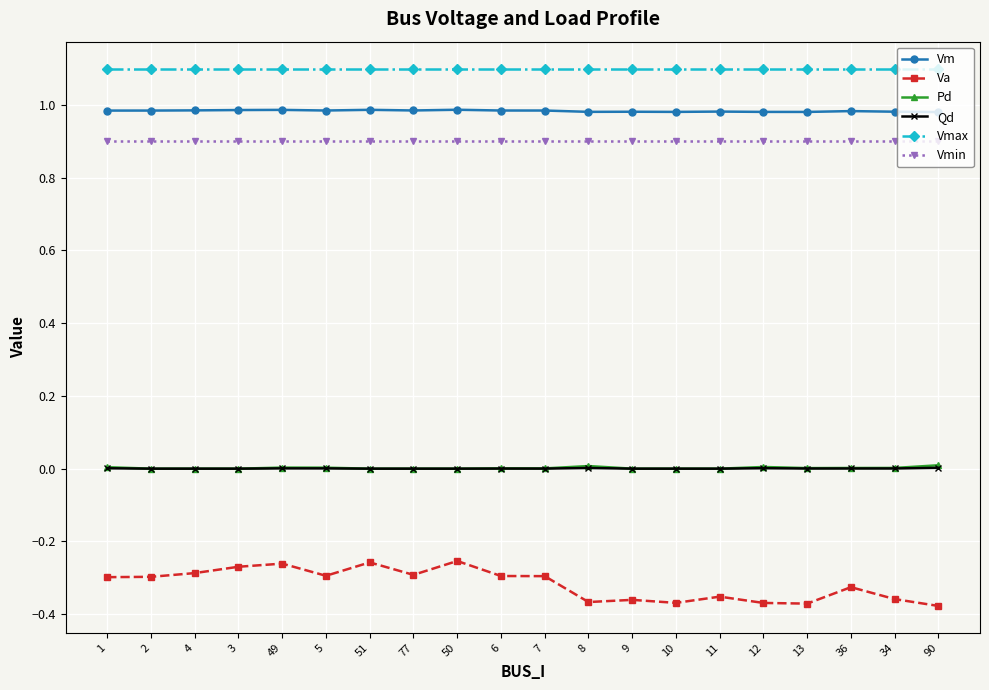

What is the greatest value displayed?

1.1